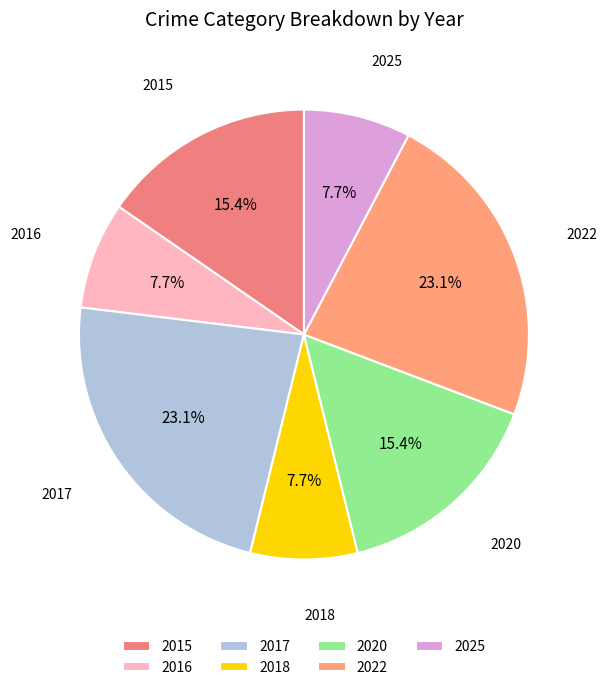

To the nearest percent, what is the difference between the 2017 and 2015 slice percentages?

8%